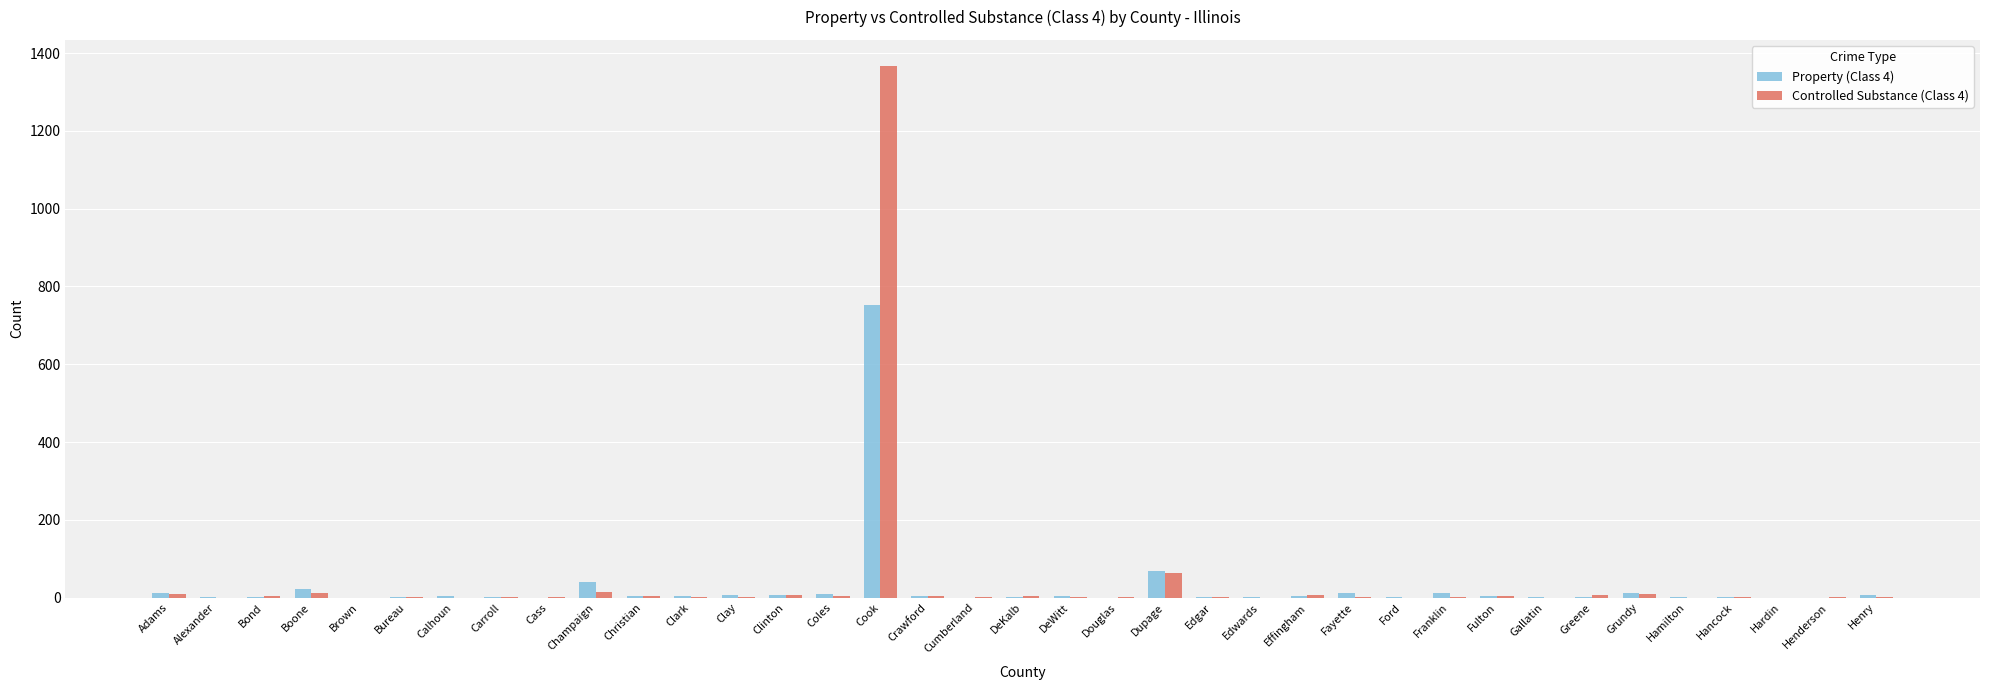

At which category is the sum across all series the highest?

Cook